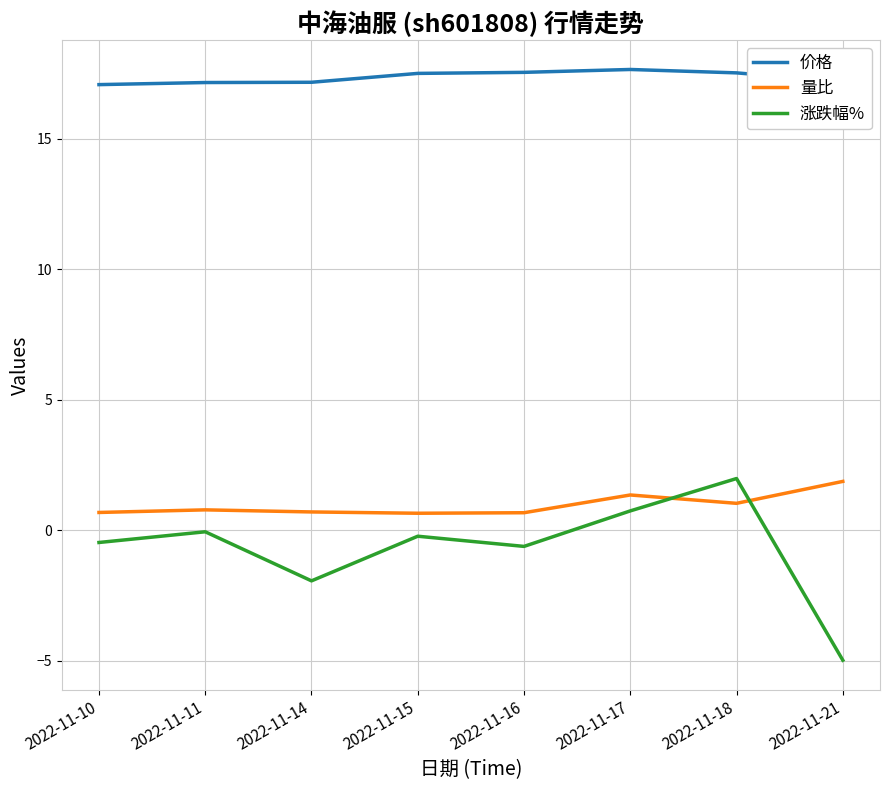

What is the highest value of the 涨跌幅% series?

2.0